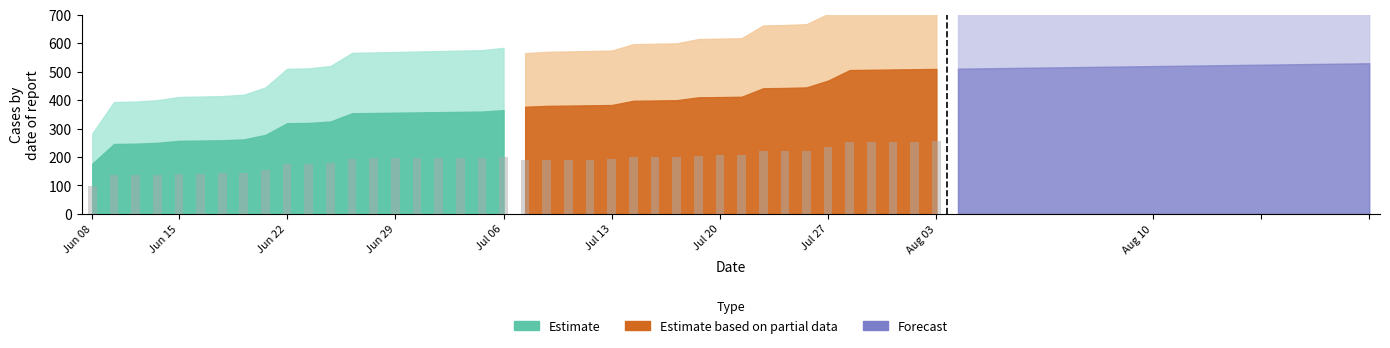

At which category does the chart reach its peak across all series?

19